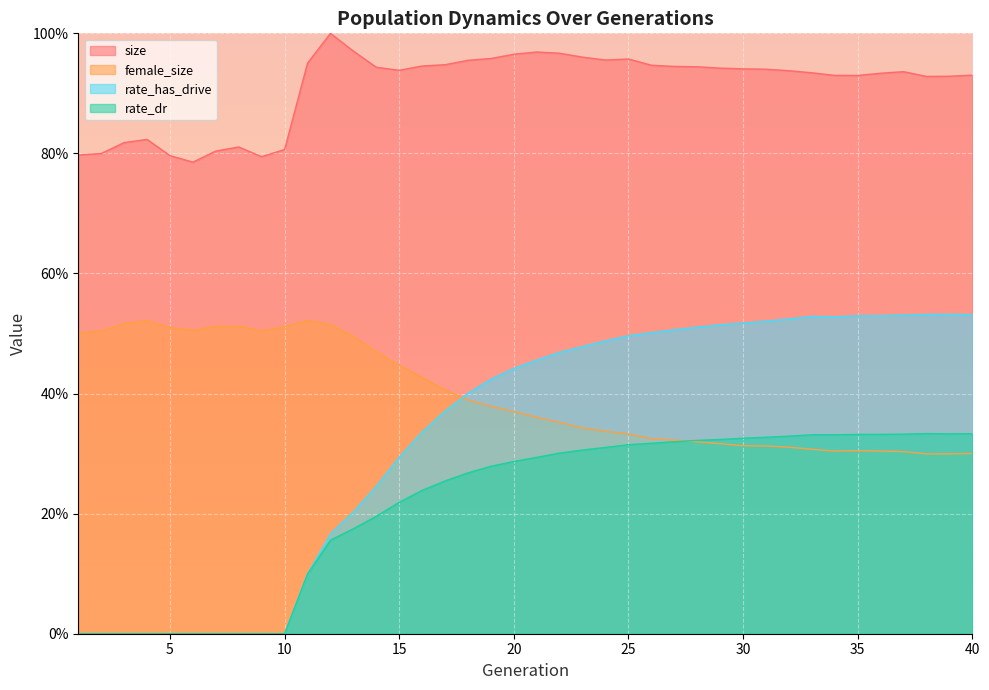

Between 21 and 17, which is larger?

21